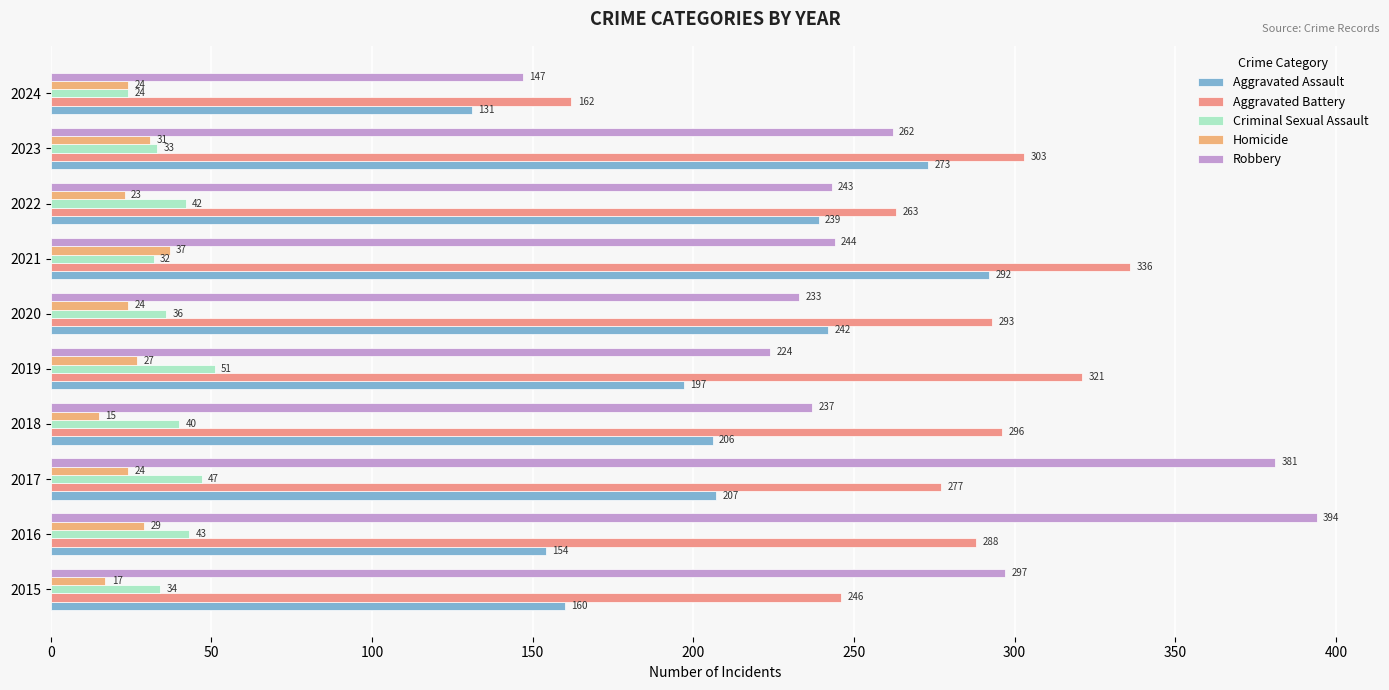

Count the number of categories in the chart.

10